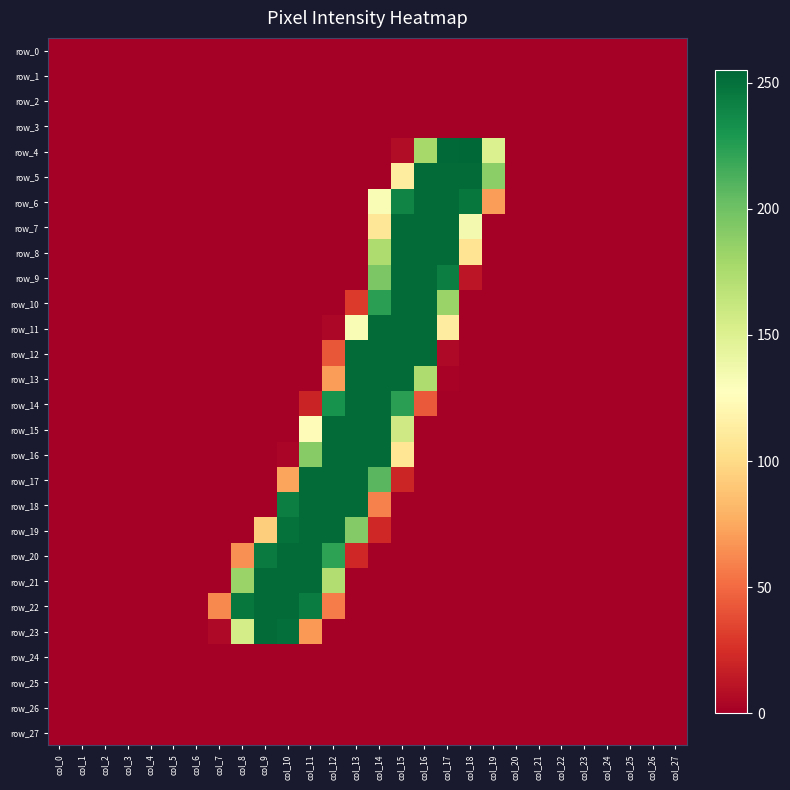

Reading left to right, what are all the values shown in this chart?

row_0: col_0=0	col_1=0	col_2=0	col_3=0	col_4=0	col_5=0	col_6=0	col_7=0	col_8=0	col_9=0	col_10=0	col_11=0	col_12=0	col_13=0	col_14=0	col_15=0	col_16=0	col_17=0	col_18=0	col_19=0	col_20=0	col_21=0	col_22=0	col_23=0	col_24=0	col_25=0	col_26=0	col_27=0
row_1: col_0=0	col_1=0	col_2=0	col_3=0	col_4=0	col_5=0	col_6=0	col_7=0	col_8=0	col_9=0	col_10=0	col_11=0	col_12=0	col_13=0	col_14=0	col_15=0	col_16=0	col_17=0	col_18=0	col_19=0	col_20=0	col_21=0	col_22=0	col_23=0	col_24=0	col_25=0	col_26=0	col_27=0
row_2: col_0=0	col_1=0	col_2=0	col_3=0	col_4=0	col_5=0	col_6=0	col_7=0	col_8=0	col_9=0	col_10=0	col_11=0	col_12=0	col_13=0	col_14=0	col_15=0	col_16=0	col_17=0	col_18=0	col_19=0	col_20=0	col_21=0	col_22=0	col_23=0	col_24=0	col_25=0	col_26=0	col_27=0
row_3: col_0=0	col_1=0	col_2=0	col_3=0	col_4=0	col_5=0	col_6=0	col_7=0	col_8=0	col_9=0	col_10=0	col_11=0	col_12=0	col_13=0	col_14=0	col_15=0	col_16=0	col_17=0	col_18=0	col_19=0	col_20=0	col_21=0	col_22=0	col_23=0	col_24=0	col_25=0	col_26=0	col_27=0
row_4: col_0=0	col_1=0	col_2=0	col_3=0	col_4=0	col_5=0	col_6=0	col_7=0	col_8=0	col_9=0	col_10=0	col_11=0	col_12=0	col_13=0	col_14=0	col_15=7	col_16=178	col_17=254	col_18=255	col_19=151	col_20=0	col_21=0	col_22=0	col_23=0	col_24=0	col_25=0	col_26=0	col_27=0
row_5: col_0=0	col_1=0	col_2=0	col_3=0	col_4=0	col_5=0	col_6=0	col_7=0	col_8=0	col_9=0	col_10=0	col_11=0	col_12=0	col_13=0	col_14=0	col_15=112	col_16=253	col_17=253	col_18=253	col_19=189	col_20=0	col_21=0	col_22=0	col_23=0	col_24=0	col_25=0	col_26=0	col_27=0
row_6: col_0=0	col_1=0	col_2=0	col_3=0	col_4=0	col_5=0	col_6=0	col_7=0	col_8=0	col_9=0	col_10=0	col_11=0	col_12=0	col_13=0	col_14=132	col_15=240	col_16=253	col_17=253	col_18=247	col_19=70	col_20=0	col_21=0	col_22=0	col_23=0	col_24=0	col_25=0	col_26=0	col_27=0
row_7: col_0=0	col_1=0	col_2=0	col_3=0	col_4=0	col_5=0	col_6=0	col_7=0	col_8=0	col_9=0	col_10=0	col_11=0	col_12=0	col_13=0	col_14=108	col_15=253	col_16=253	col_17=253	col_18=135	col_19=0	col_20=0	col_21=0	col_22=0	col_23=0	col_24=0	col_25=0	col_26=0	col_27=0
row_8: col_0=0	col_1=0	col_2=0	col_3=0	col_4=0	col_5=0	col_6=0	col_7=0	col_8=0	col_9=0	col_10=0	col_11=0	col_12=0	col_13=0	col_14=174	col_15=253	col_16=253	col_17=253	col_18=106	col_19=0	col_20=0	col_21=0	col_22=0	col_23=0	col_24=0	col_25=0	col_26=0	col_27=0
row_9: col_0=0	col_1=0	col_2=0	col_3=0	col_4=0	col_5=0	col_6=0	col_7=0	col_8=0	col_9=0	col_10=0	col_11=0	col_12=0	col_13=0	col_14=195	col_15=253	col_16=253	col_17=243	col_18=12	col_19=0	col_20=0	col_21=0	col_22=0	col_23=0	col_24=0	col_25=0	col_26=0	col_27=0
row_10: col_0=0	col_1=0	col_2=0	col_3=0	col_4=0	col_5=0	col_6=0	col_7=0	col_8=0	col_9=0	col_10=0	col_11=0	col_12=0	col_13=30	col_14=224	col_15=253	col_16=253	col_17=183	col_18=0	col_19=0	col_20=0	col_21=0	col_22=0	col_23=0	col_24=0	col_25=0	col_26=0	col_27=0
row_11: col_0=0	col_1=0	col_2=0	col_3=0	col_4=0	col_5=0	col_6=0	col_7=0	col_8=0	col_9=0	col_10=0	col_11=0	col_12=4	col_13=132	col_14=253	col_15=253	col_16=253	col_17=113	col_18=0	col_19=0	col_20=0	col_21=0	col_22=0	col_23=0	col_24=0	col_25=0	col_26=0	col_27=0
row_12: col_0=0	col_1=0	col_2=0	col_3=0	col_4=0	col_5=0	col_6=0	col_7=0	col_8=0	col_9=0	col_10=0	col_11=0	col_12=42	col_13=253	col_14=253	col_15=253	col_16=253	col_17=5	col_18=0	col_19=0	col_20=0	col_21=0	col_22=0	col_23=0	col_24=0	col_25=0	col_26=0	col_27=0
row_13: col_0=0	col_1=0	col_2=0	col_3=0	col_4=0	col_5=0	col_6=0	col_7=0	col_8=0	col_9=0	col_10=0	col_11=0	col_12=70	col_13=253	col_14=253	col_15=253	col_16=174	col_17=2	col_18=0	col_19=0	col_20=0	col_21=0	col_22=0	col_23=0	col_24=0	col_25=0	col_26=0	col_27=0
row_14: col_0=0	col_1=0	col_2=0	col_3=0	col_4=0	col_5=0	col_6=0	col_7=0	col_8=0	col_9=0	col_10=0	col_11=19	col_12=232	col_13=253	col_14=253	col_15=224	col_16=43	col_17=0	col_18=0	col_19=0	col_20=0	col_21=0	col_22=0	col_23=0	col_24=0	col_25=0	col_26=0	col_27=0
row_15: col_0=0	col_1=0	col_2=0	col_3=0	col_4=0	col_5=0	col_6=0	col_7=0	col_8=0	col_9=0	col_10=0	col_11=124	col_12=253	col_13=253	col_14=253	col_15=158	col_16=0	col_17=0	col_18=0	col_19=0	col_20=0	col_21=0	col_22=0	col_23=0	col_24=0	col_25=0	col_26=0	col_27=0
row_16: col_0=0	col_1=0	col_2=0	col_3=0	col_4=0	col_5=0	col_6=0	col_7=0	col_8=0	col_9=0	col_10=3	col_11=191	col_12=253	col_13=253	col_14=253	col_15=107	col_16=0	col_17=0	col_18=0	col_19=0	col_20=0	col_21=0	col_22=0	col_23=0	col_24=0	col_25=0	col_26=0	col_27=0
row_17: col_0=0	col_1=0	col_2=0	col_3=0	col_4=0	col_5=0	col_6=0	col_7=0	col_8=0	col_9=0	col_10=73	col_11=253	col_12=253	col_13=253	col_14=208	col_15=20	col_16=0	col_17=0	col_18=0	col_19=0	col_20=0	col_21=0	col_22=0	col_23=0	col_24=0	col_25=0	col_26=0	col_27=0
row_18: col_0=0	col_1=0	col_2=0	col_3=0	col_4=0	col_5=0	col_6=0	col_7=0	col_8=0	col_9=0	col_10=243	col_11=253	col_12=253	col_13=253	col_14=59	col_15=0	col_16=0	col_17=0	col_18=0	col_19=0	col_20=0	col_21=0	col_22=0	col_23=0	col_24=0	col_25=0	col_26=0	col_27=0
row_19: col_0=0	col_1=0	col_2=0	col_3=0	col_4=0	col_5=0	col_6=0	col_7=0	col_8=0	col_9=93	col_10=250	col_11=253	col_12=253	col_13=192	col_14=21	col_15=0	col_16=0	col_17=0	col_18=0	col_19=0	col_20=0	col_21=0	col_22=0	col_23=0	col_24=0	col_25=0	col_26=0	col_27=0
row_20: col_0=0	col_1=0	col_2=0	col_3=0	col_4=0	col_5=0	col_6=0	col_7=0	col_8=65	col_9=245	col_10=253	col_11=253	col_12=223	col_13=21	col_14=0	col_15=0	col_16=0	col_17=0	col_18=0	col_19=0	col_20=0	col_21=0	col_22=0	col_23=0	col_24=0	col_25=0	col_26=0	col_27=0
row_21: col_0=0	col_1=0	col_2=0	col_3=0	col_4=0	col_5=0	col_6=0	col_7=0	col_8=183	col_9=253	col_10=253	col_11=253	col_12=173	col_13=0	col_14=0	col_15=0	col_16=0	col_17=0	col_18=0	col_19=0	col_20=0	col_21=0	col_22=0	col_23=0	col_24=0	col_25=0	col_26=0	col_27=0
row_22: col_0=0	col_1=0	col_2=0	col_3=0	col_4=0	col_5=0	col_6=0	col_7=62	col_8=247	col_9=253	col_10=253	col_11=244	col_12=57	col_13=0	col_14=0	col_15=0	col_16=0	col_17=0	col_18=0	col_19=0	col_20=0	col_21=0	col_22=0	col_23=0	col_24=0	col_25=0	col_26=0	col_27=0
row_23: col_0=0	col_1=0	col_2=0	col_3=0	col_4=0	col_5=0	col_6=0	col_7=5	col_8=155	col_9=253	col_10=251	col_11=68	col_12=0	col_13=0	col_14=0	col_15=0	col_16=0	col_17=0	col_18=0	col_19=0	col_20=0	col_21=0	col_22=0	col_23=0	col_24=0	col_25=0	col_26=0	col_27=0
row_24: col_0=0	col_1=0	col_2=0	col_3=0	col_4=0	col_5=0	col_6=0	col_7=0	col_8=0	col_9=0	col_10=0	col_11=0	col_12=0	col_13=0	col_14=0	col_15=0	col_16=0	col_17=0	col_18=0	col_19=0	col_20=0	col_21=0	col_22=0	col_23=0	col_24=0	col_25=0	col_26=0	col_27=0
row_25: col_0=0	col_1=0	col_2=0	col_3=0	col_4=0	col_5=0	col_6=0	col_7=0	col_8=0	col_9=0	col_10=0	col_11=0	col_12=0	col_13=0	col_14=0	col_15=0	col_16=0	col_17=0	col_18=0	col_19=0	col_20=0	col_21=0	col_22=0	col_23=0	col_24=0	col_25=0	col_26=0	col_27=0
row_26: col_0=0	col_1=0	col_2=0	col_3=0	col_4=0	col_5=0	col_6=0	col_7=0	col_8=0	col_9=0	col_10=0	col_11=0	col_12=0	col_13=0	col_14=0	col_15=0	col_16=0	col_17=0	col_18=0	col_19=0	col_20=0	col_21=0	col_22=0	col_23=0	col_24=0	col_25=0	col_26=0	col_27=0
row_27: col_0=0	col_1=0	col_2=0	col_3=0	col_4=0	col_5=0	col_6=0	col_7=0	col_8=0	col_9=0	col_10=0	col_11=0	col_12=0	col_13=0	col_14=0	col_15=0	col_16=0	col_17=0	col_18=0	col_19=0	col_20=0	col_21=0	col_22=0	col_23=0	col_24=0	col_25=0	col_26=0	col_27=0